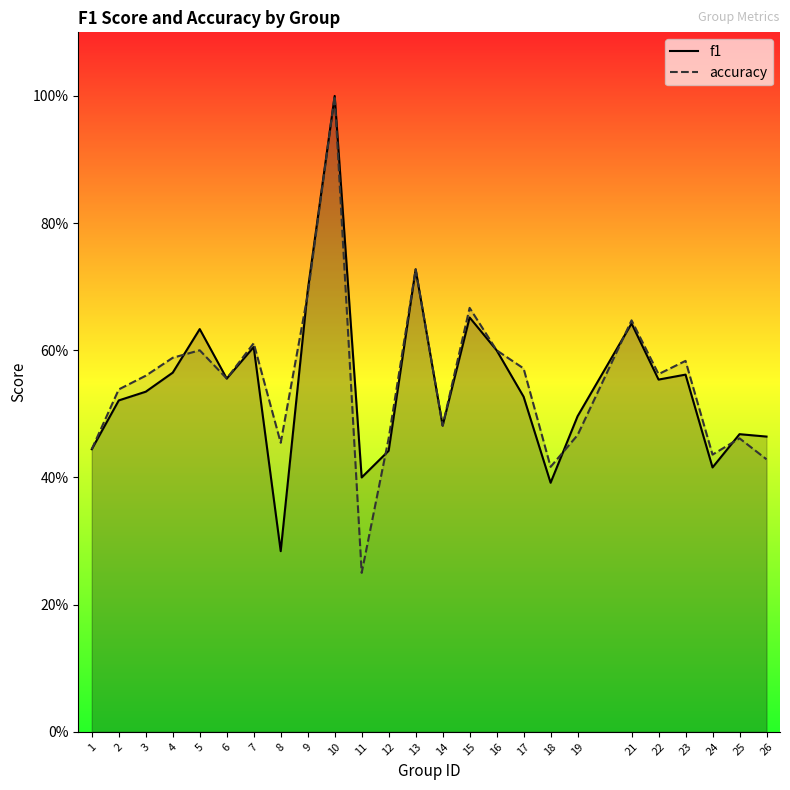

True or false: f1 and accuracy cross at least once.

True